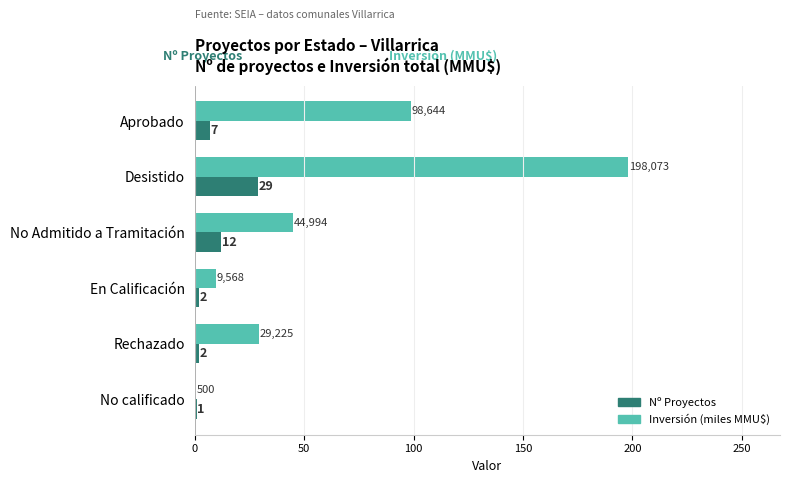

What is the greatest value displayed?

198.1